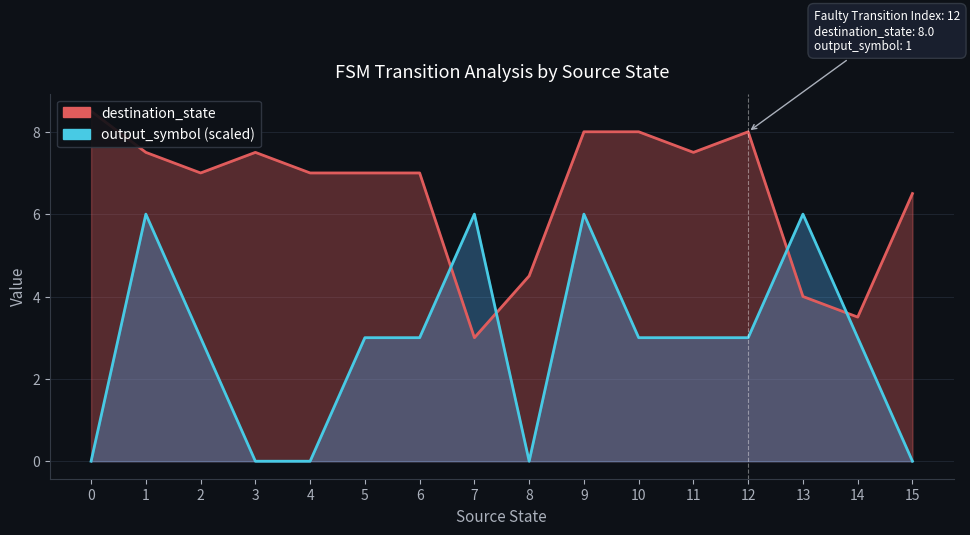

What is the difference between the maximum and minimum values in the source_state series?

15